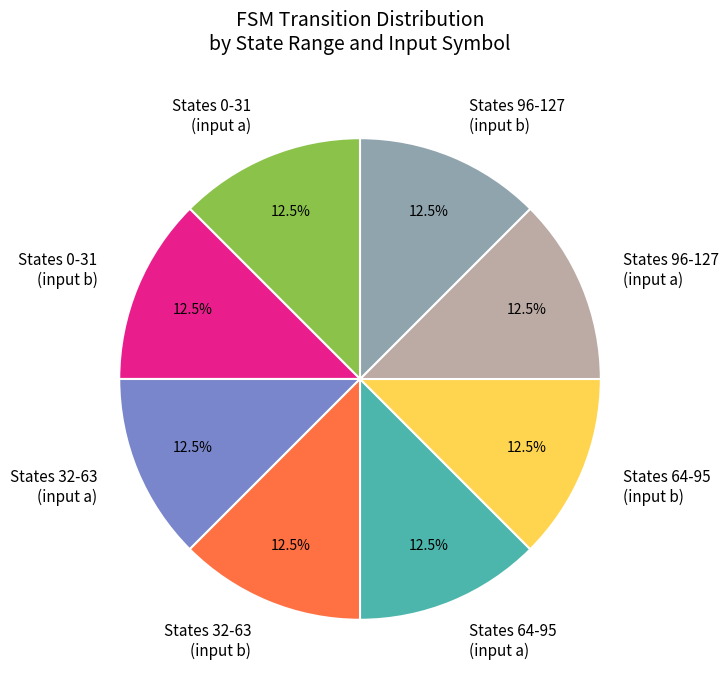

Does States 32-63 (input a) represent more than half of the total?

No